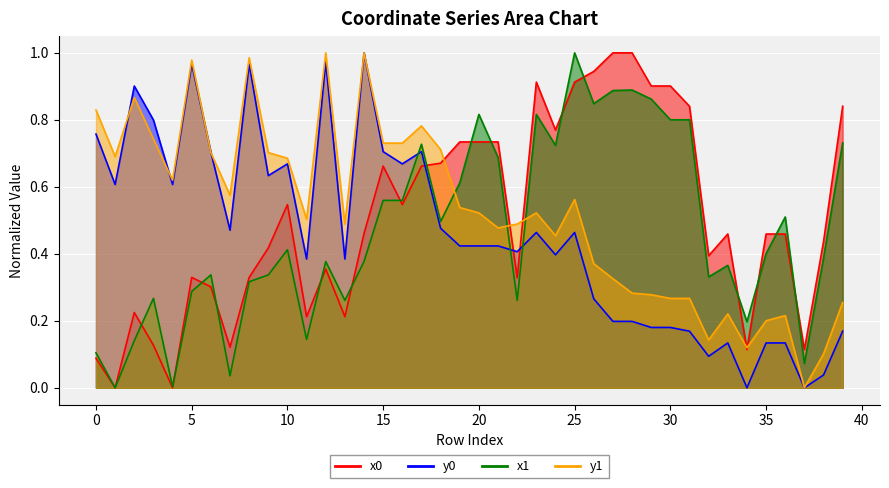

At which category is the sum across all series the highest?

25